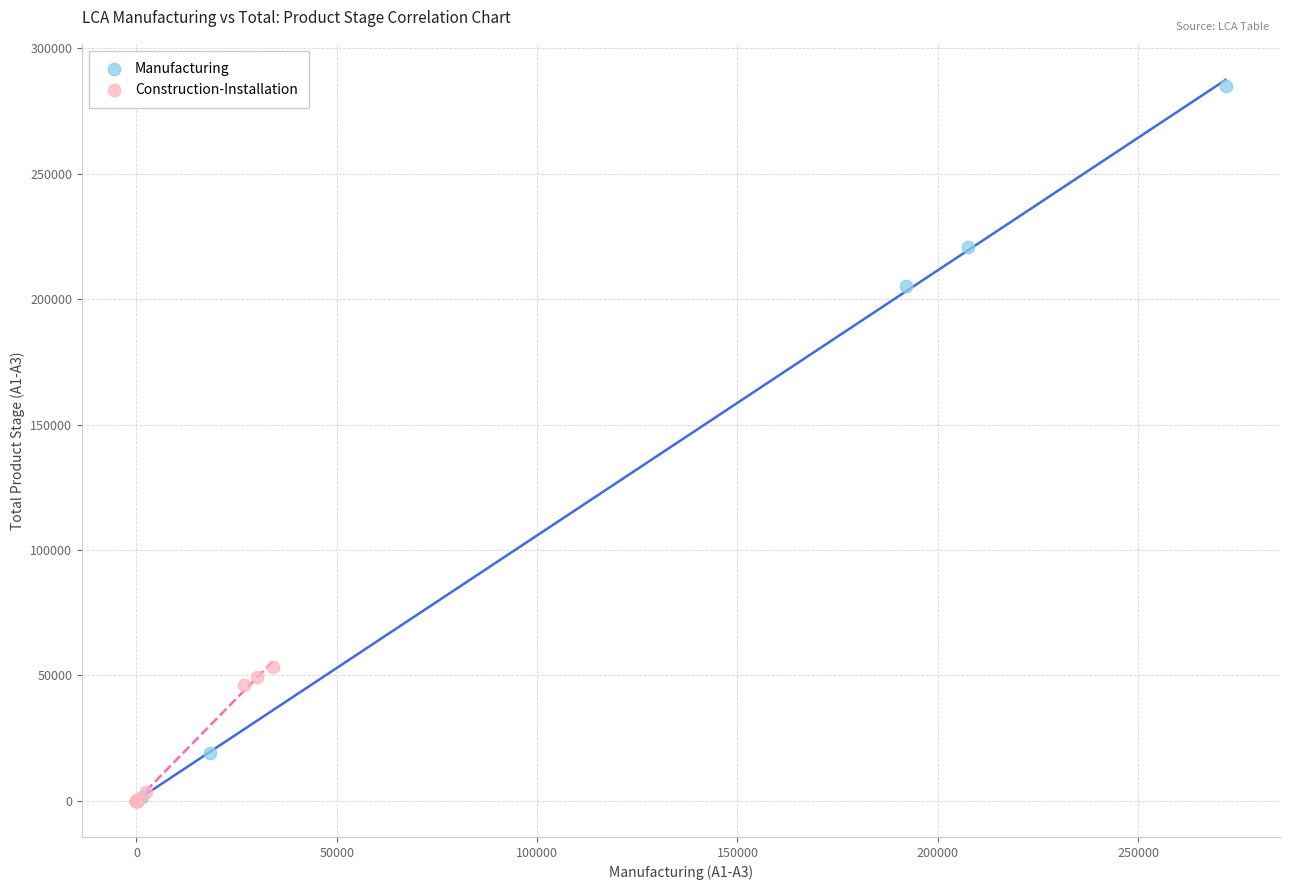

Which series has the widest spread of Y values?

Manufacturing